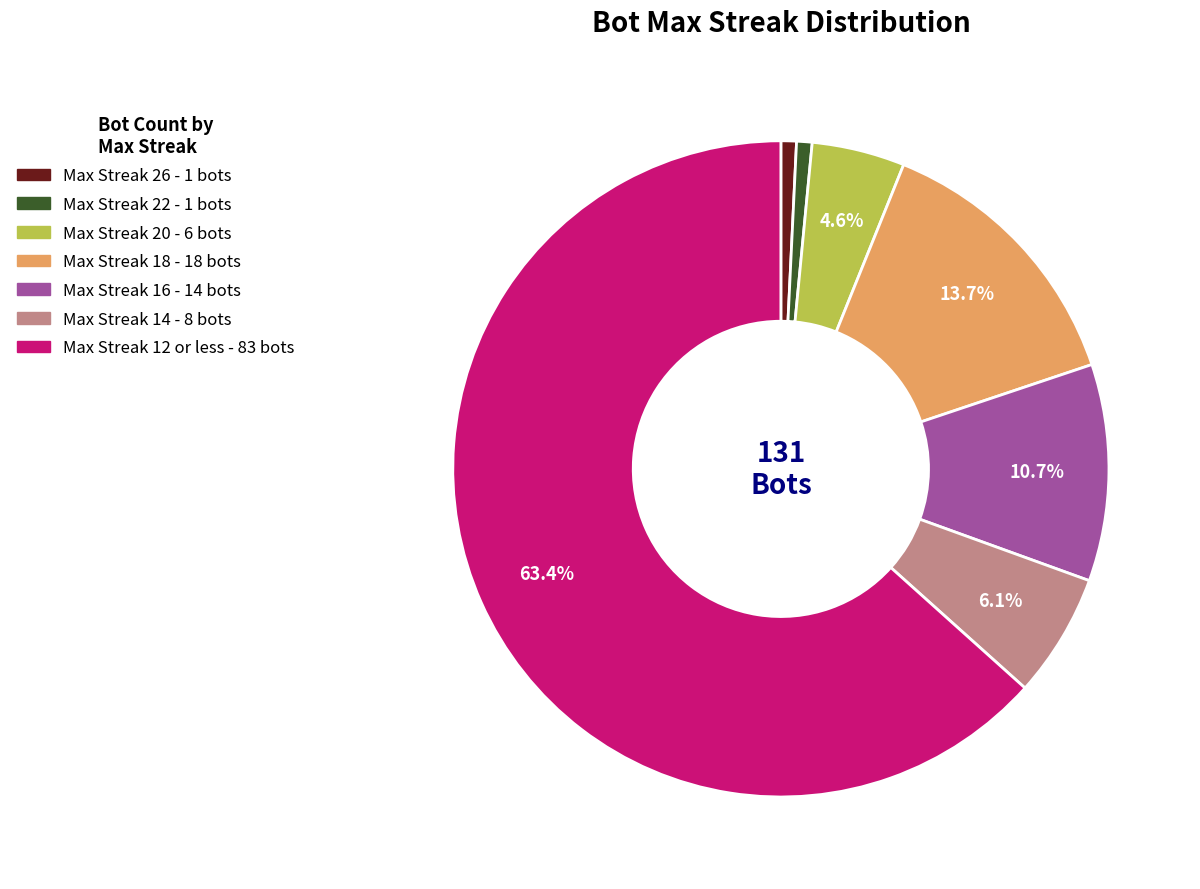

Does any single category account for the majority?

Yes